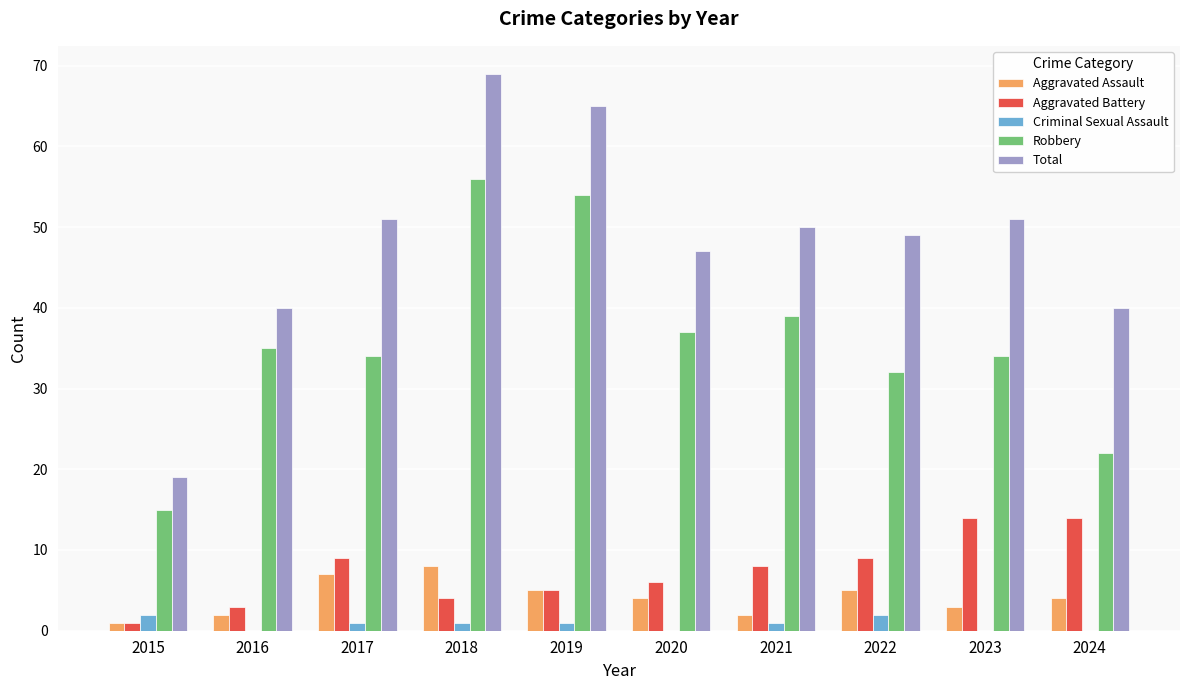

True or false: Criminal Sexual Assault has a value of 0 at 2023.

True